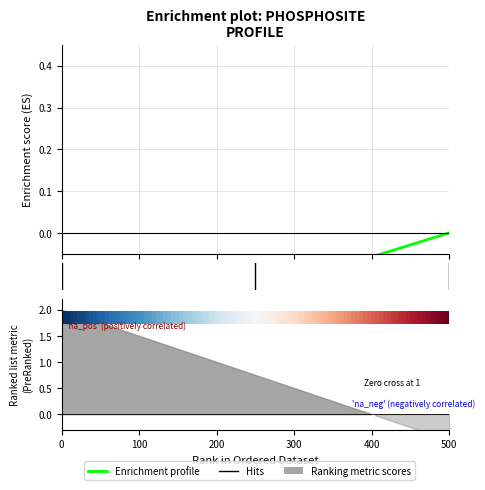

What is the difference between the maximum and minimum values?

0.4